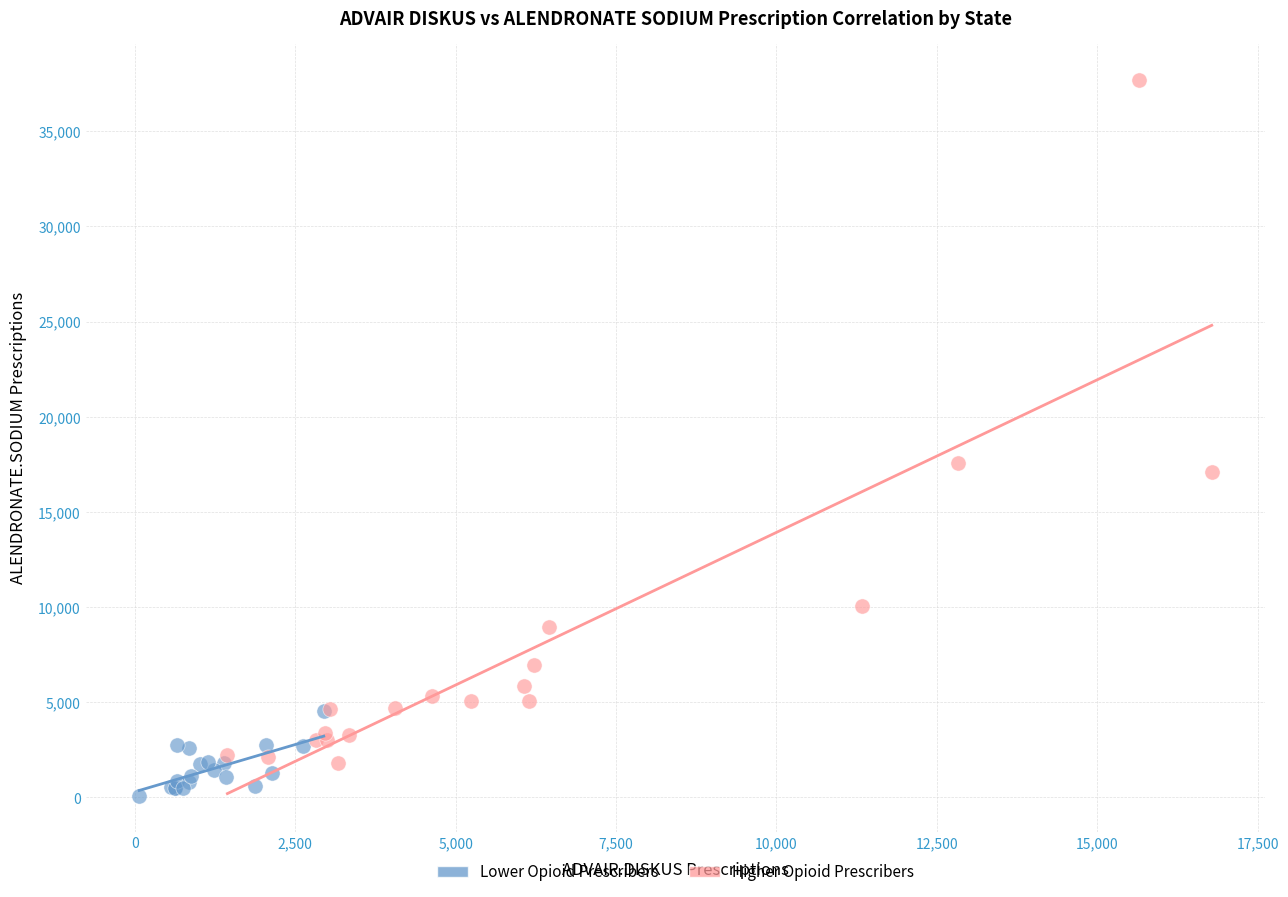

Which series reaches the maximum Y coordinate?

Higher Opioid Prescribers